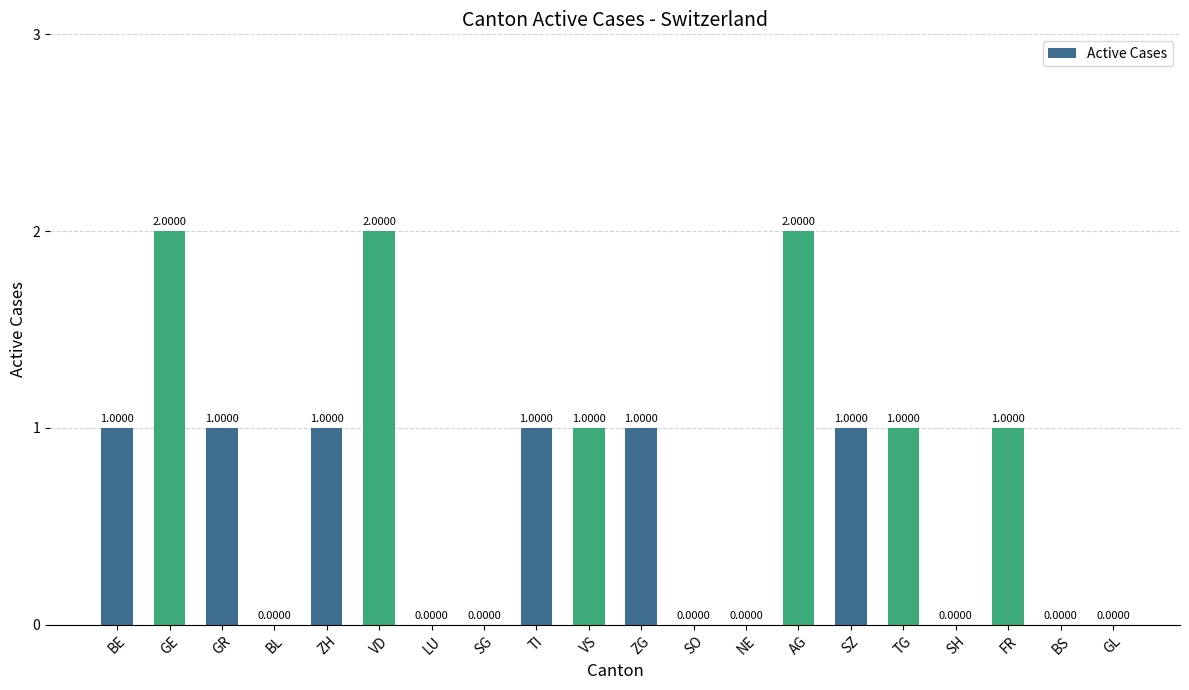

Is it true that the value at VS is 1?

True